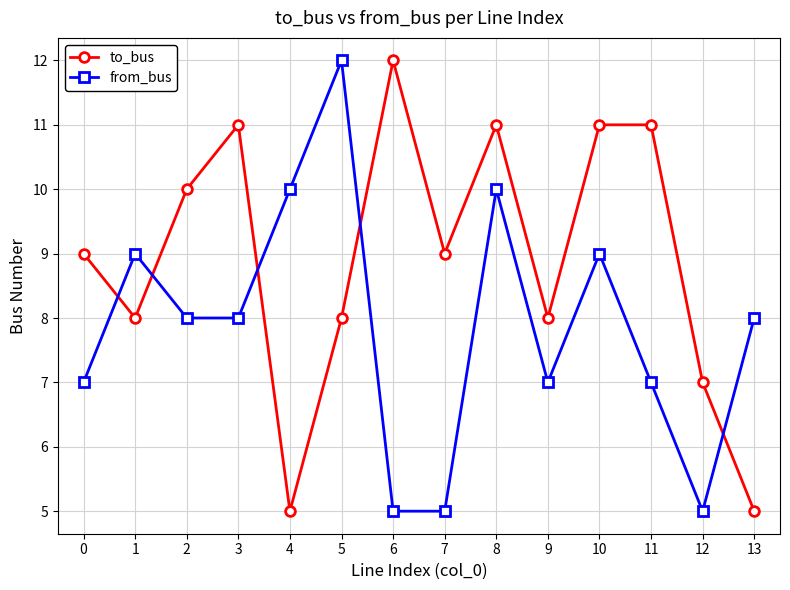

At which label does to_bus reach its peak?

6